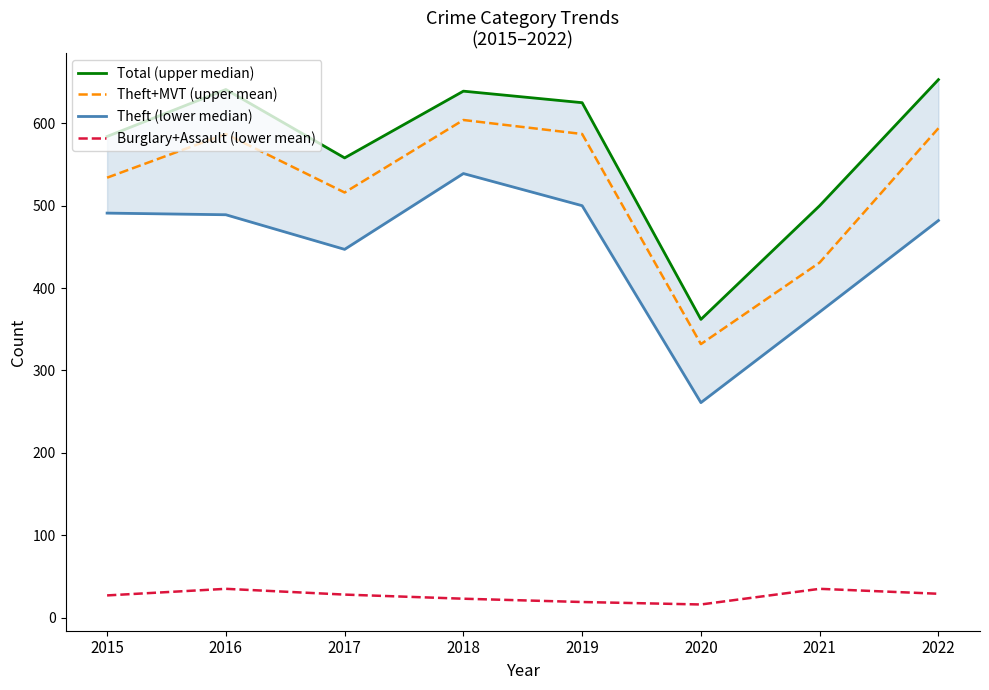

How many values in the Total (upper median) series exceed 625?

3